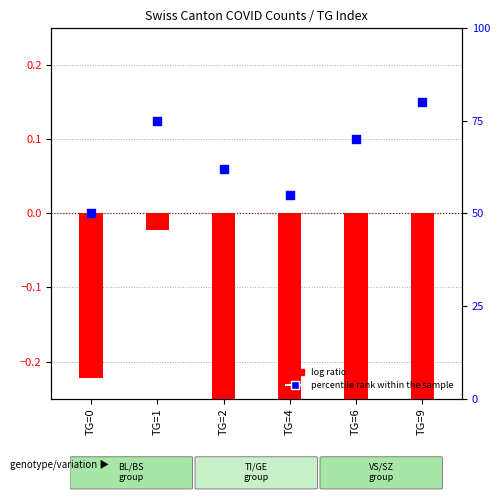

What is the change in value from TG=4 to TG=9?

+25